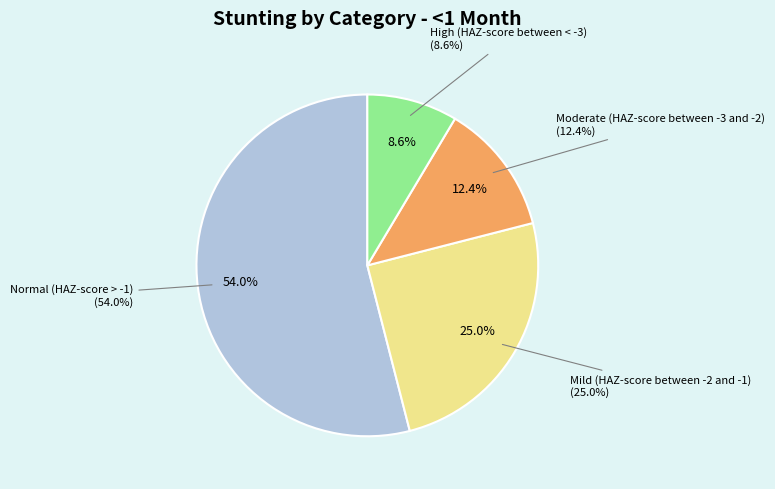

Count the number of slices in the pie.

4